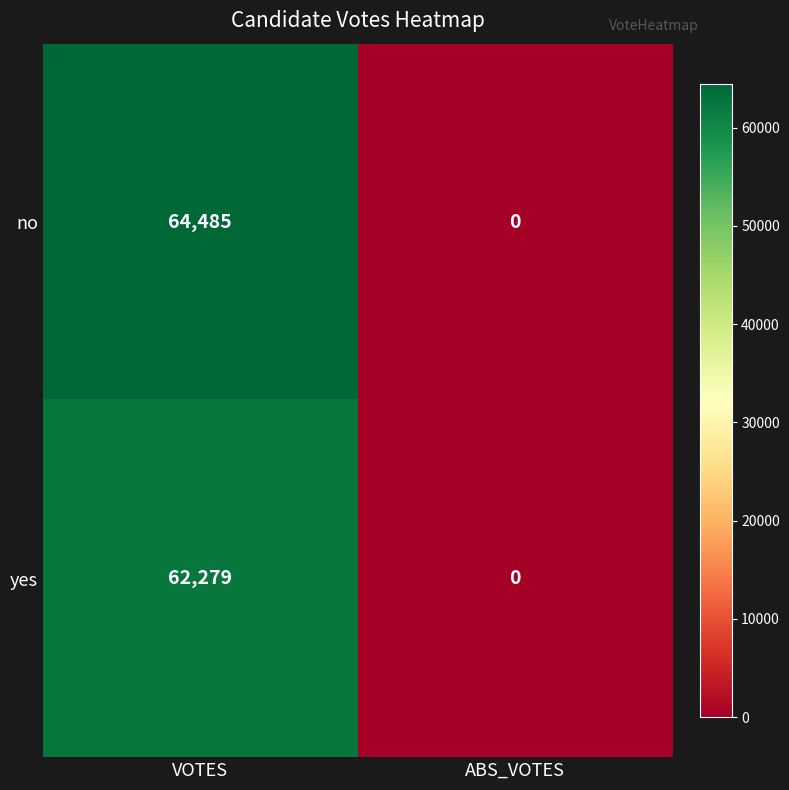

What is the difference between the no values at ABS_VOTES and VOTES?

64485